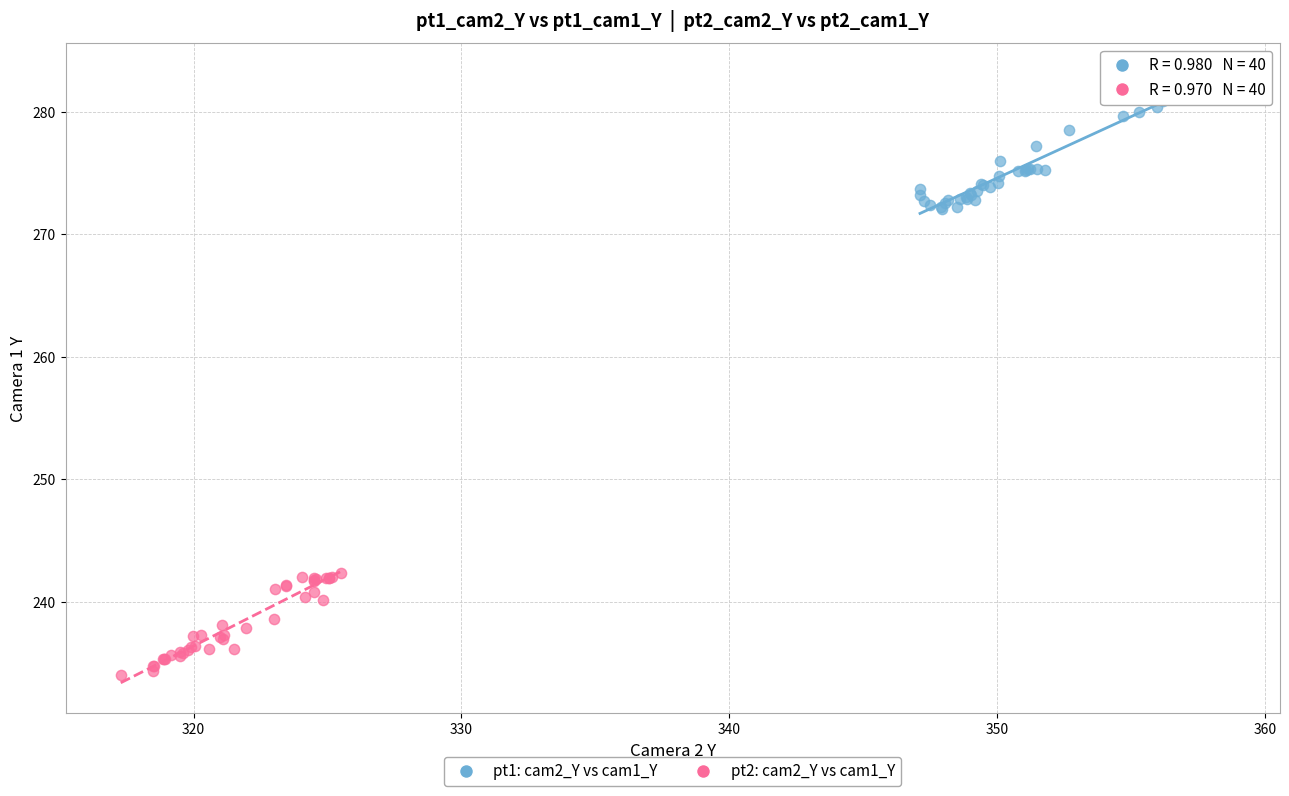

Which series contains the highest Y value?

pt1: cam2_Y vs cam1_Y